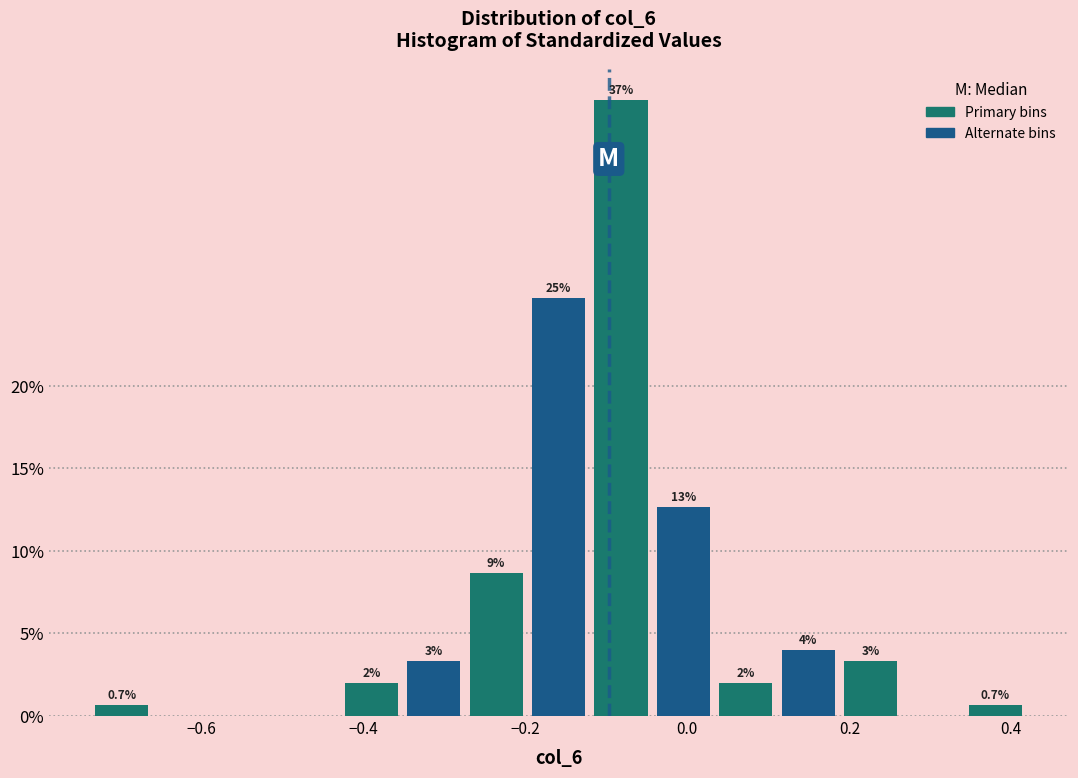

Around what value on the x-axis is the tallest bar? Give the approximate position of its centre, as read against the axis.

-0.08